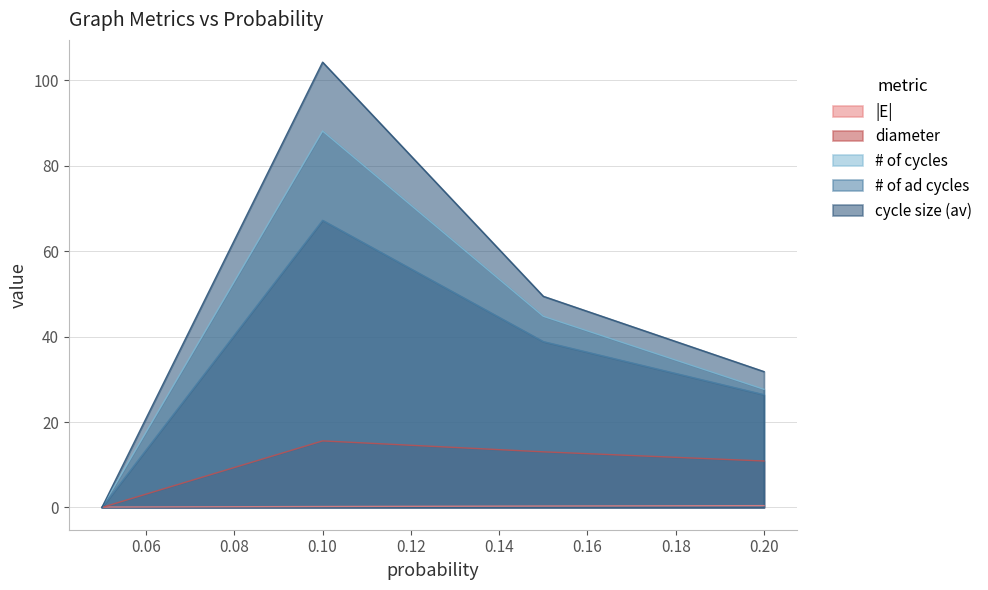

Between 0.05 and 0.1, which series saw the biggest shift?

cycle size (av)